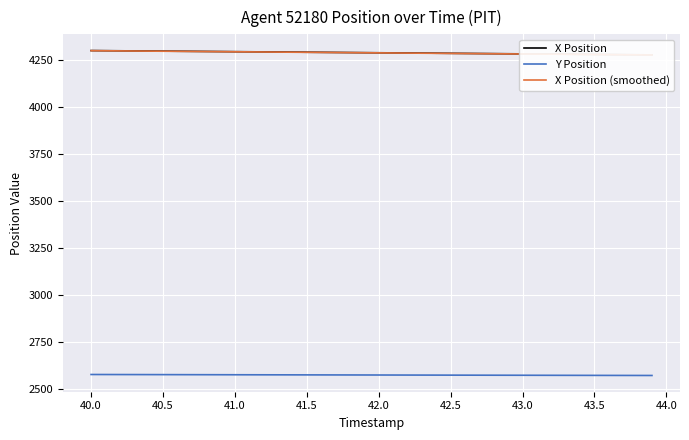

True or false: X Position has more than 2 points higher than both neighbors.

False